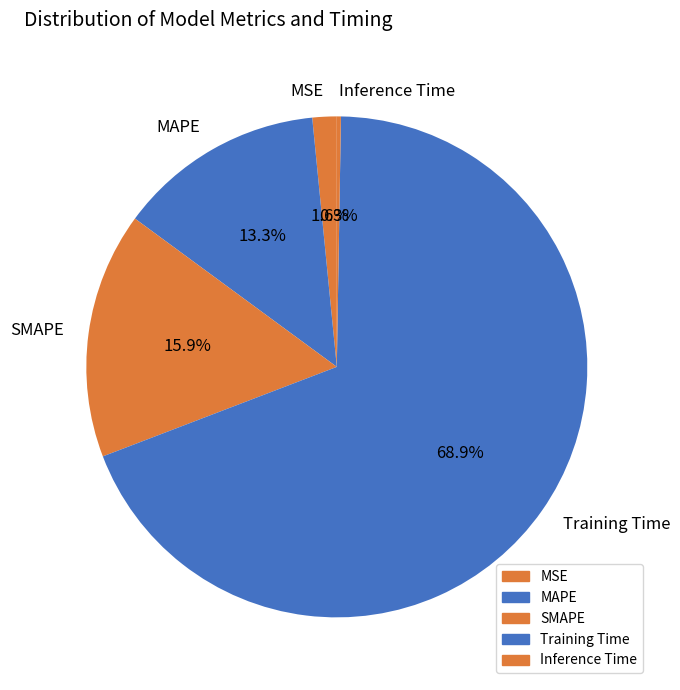

To the nearest percent, what portion does MSE represent?

2%